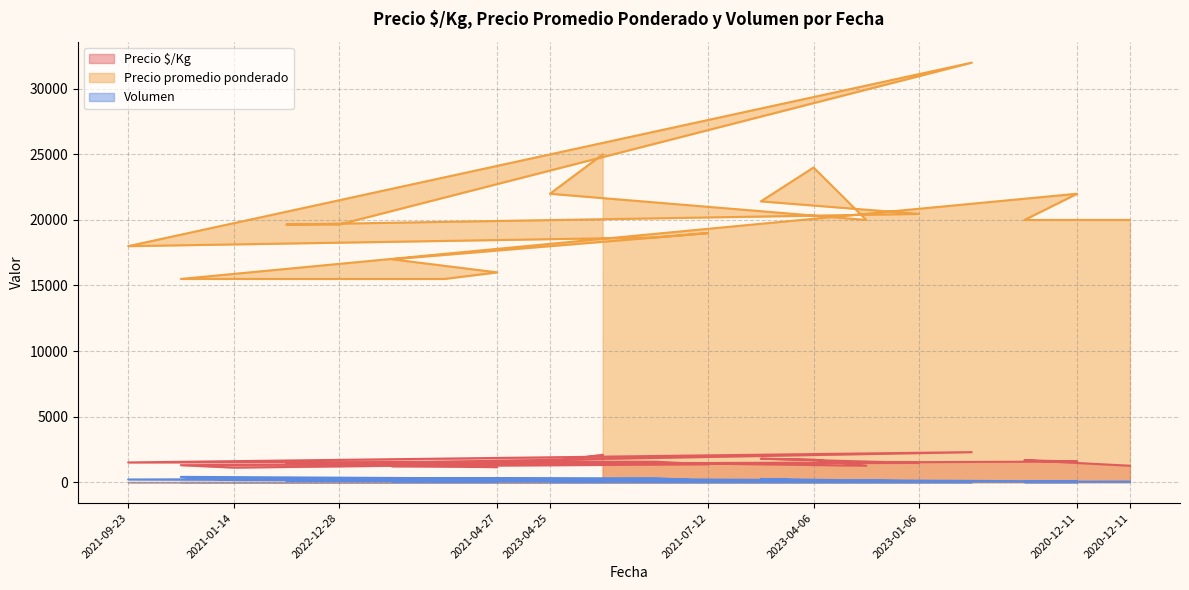

At which category does the chart reach its minimum across all series?

2022-11-08